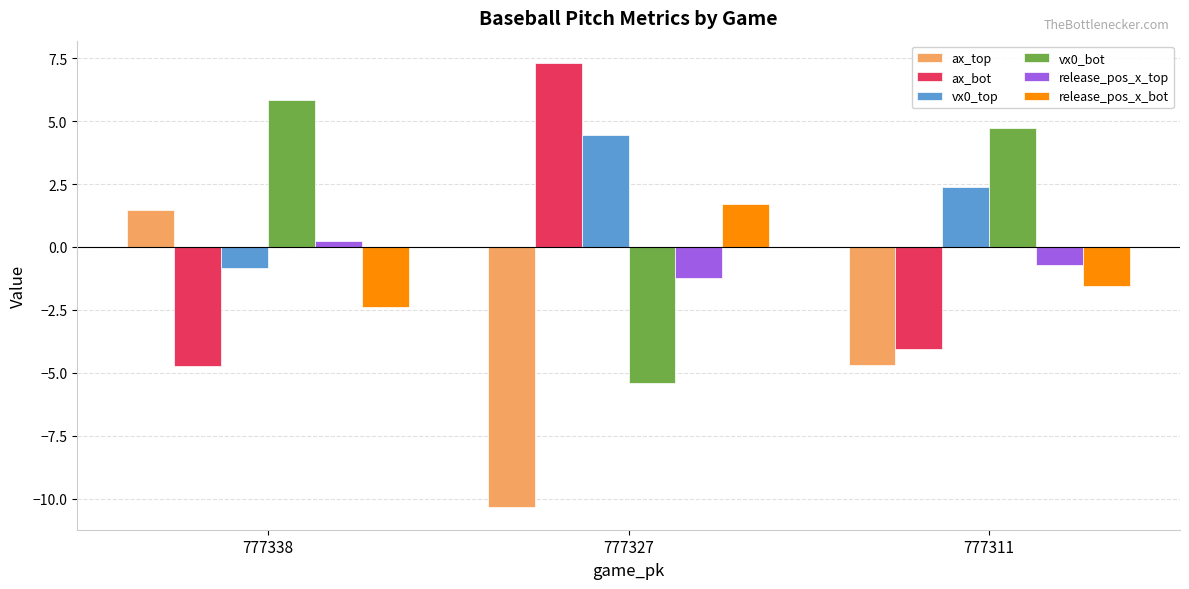

What is the value of the release_pos_x_top bar at the 1st from the left?

0.2